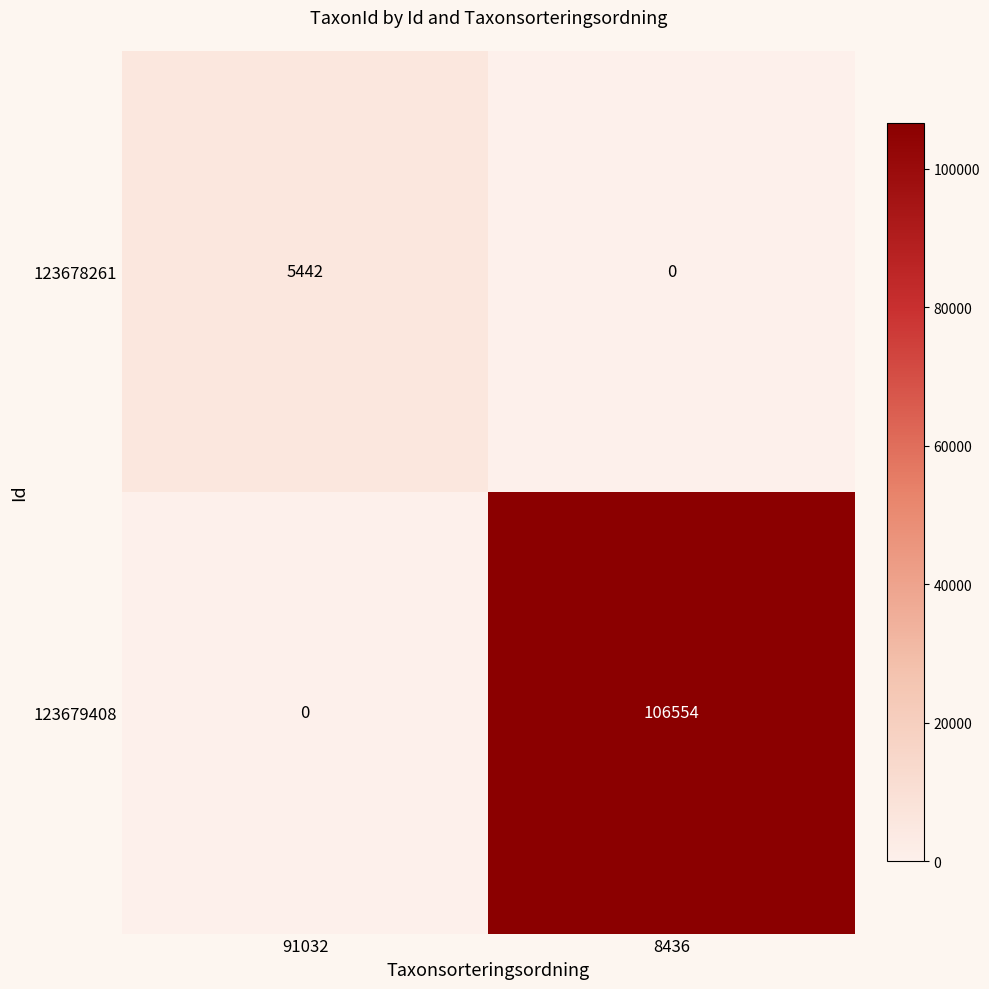

What is the total value across all series at 8436?

106554